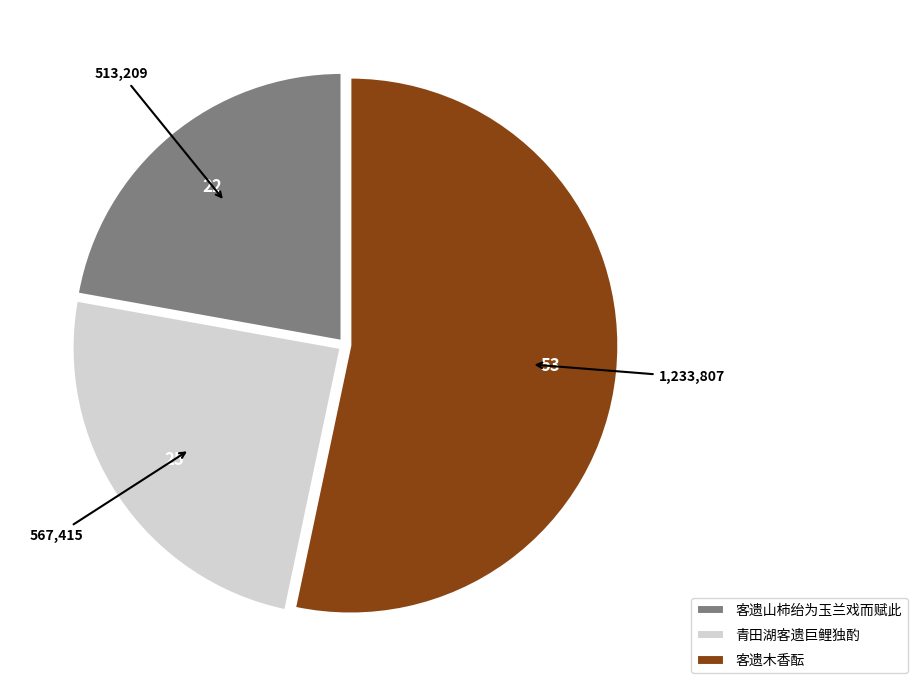

Rank the categories by value from highest to lowest.

客遗木香酝, 青田湖客遗巨鲤独酌, 客遗山柿绐为玉兰戏而赋此